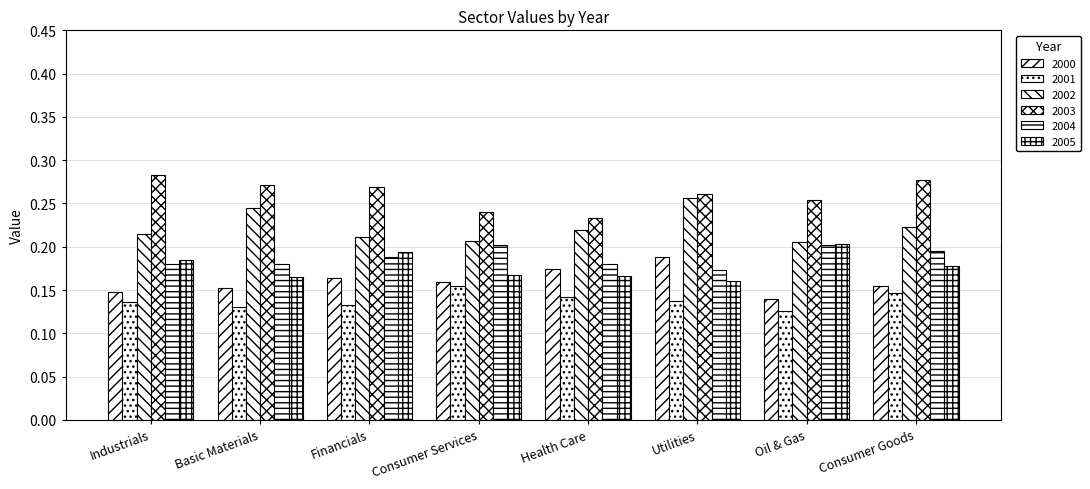

How many distinct data groups are displayed?

6